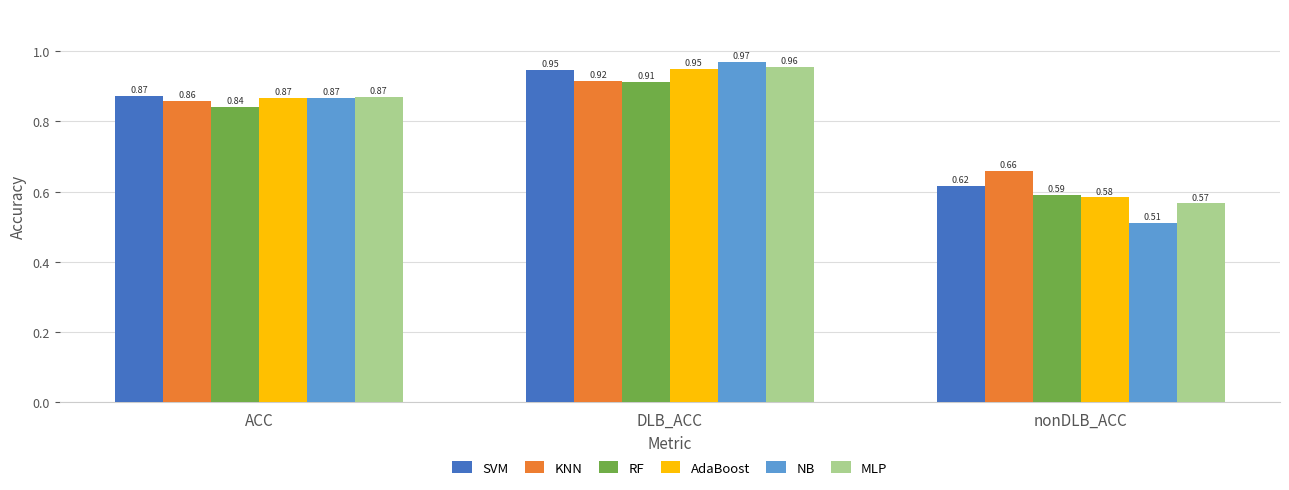

What is the total value across all series at ACC?

5.2